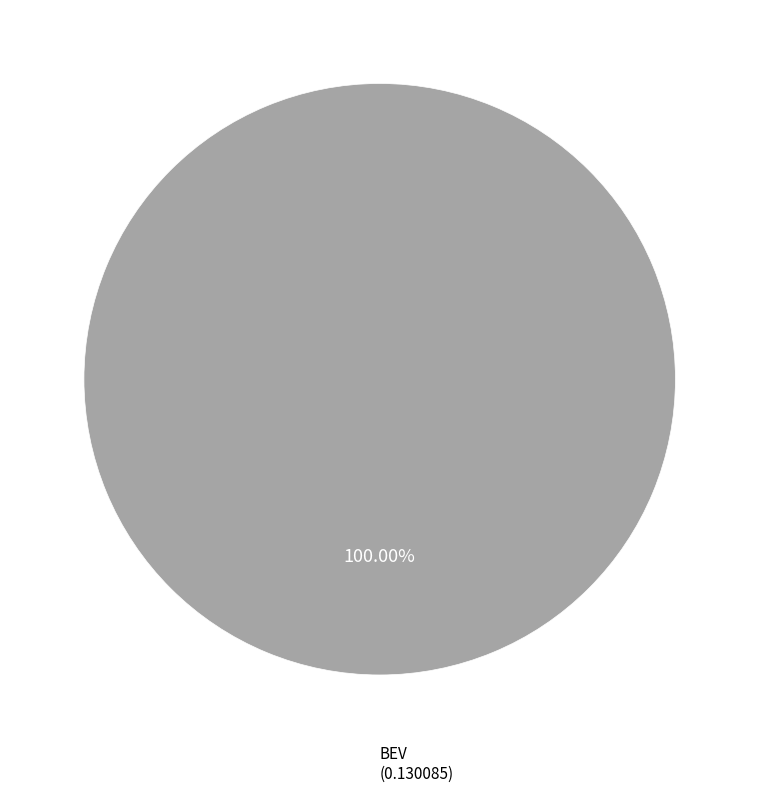

Is there any slice that represents more than half of the pie?

Yes